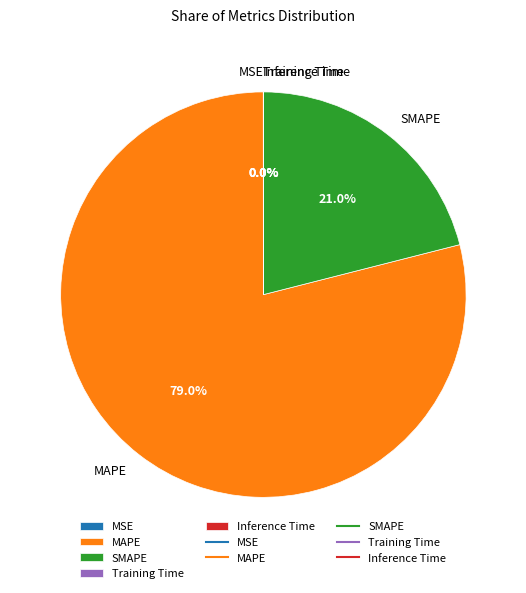

Does any single category account for the majority?

Yes